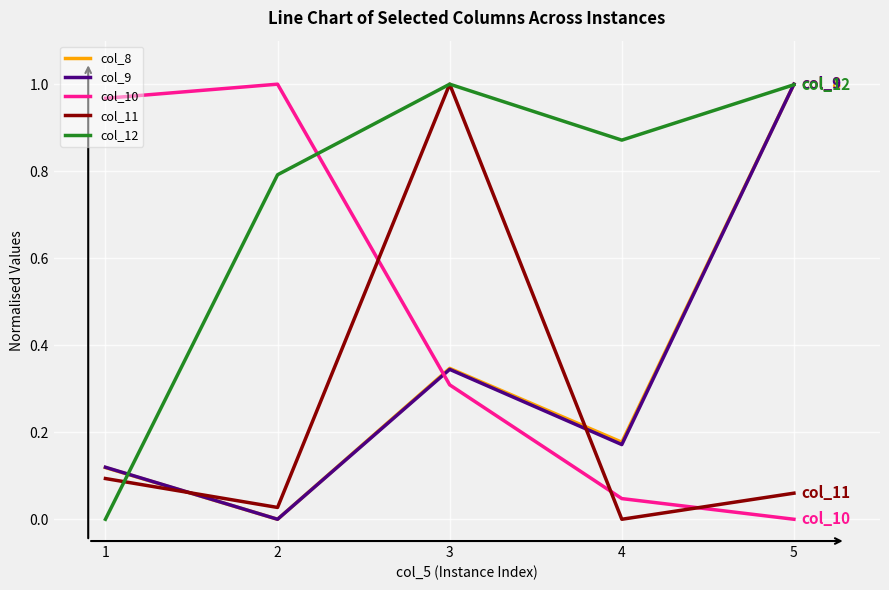

In col_11, how many points are lower than both neighbors (excluding endpoints)?

2